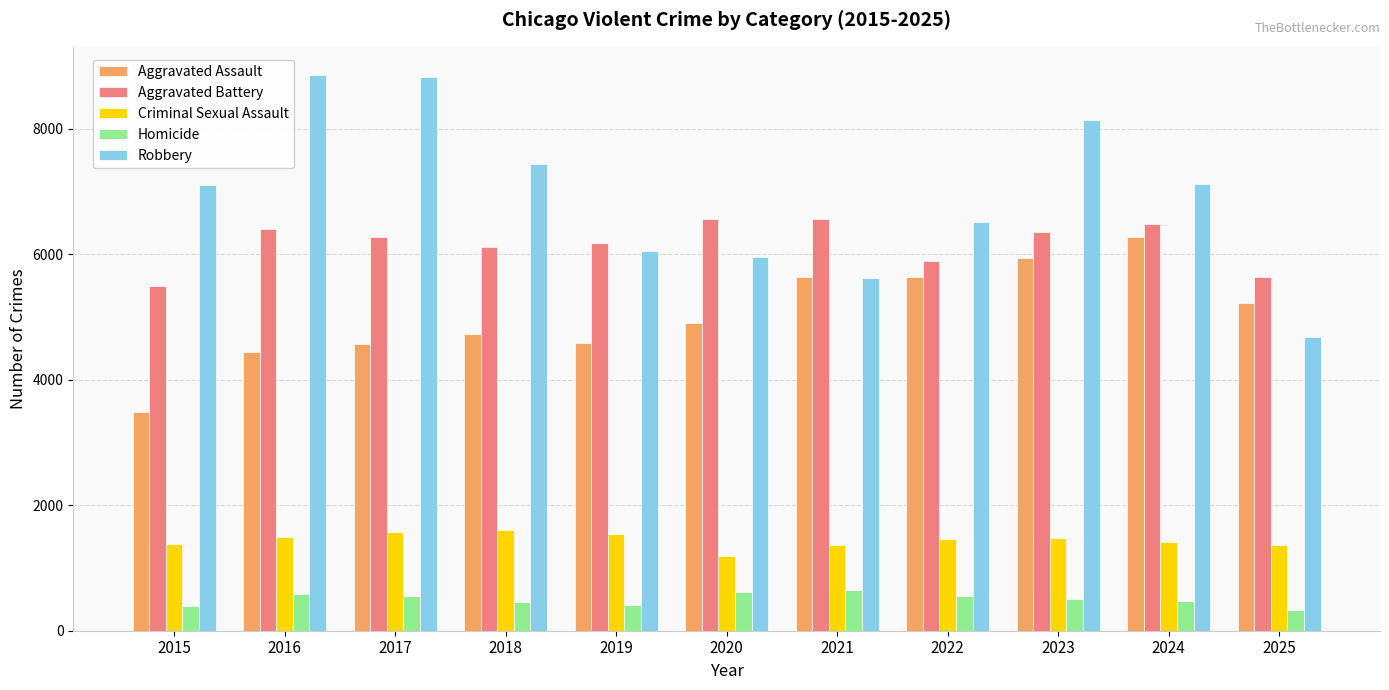

What is the difference between the maximum and minimum values in the Criminal Sexual Assault series?

416